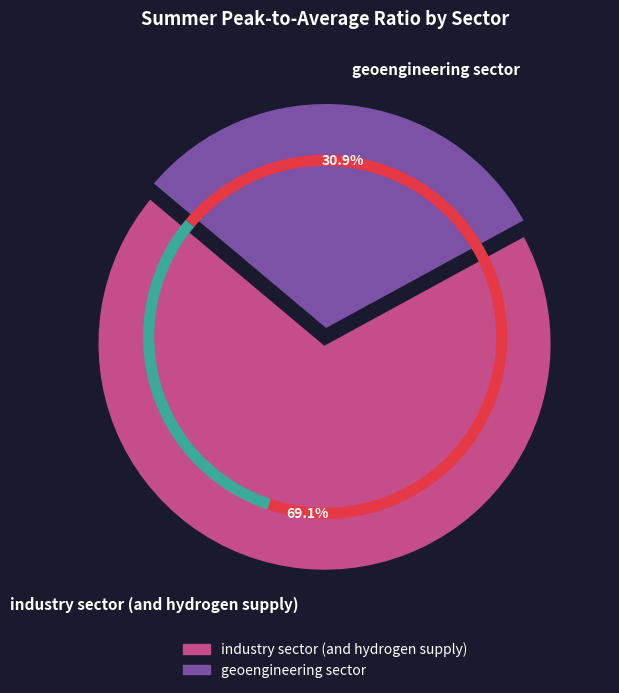

What portion of the pie excludes industry sector (and hydrogen supply)?

30.9%